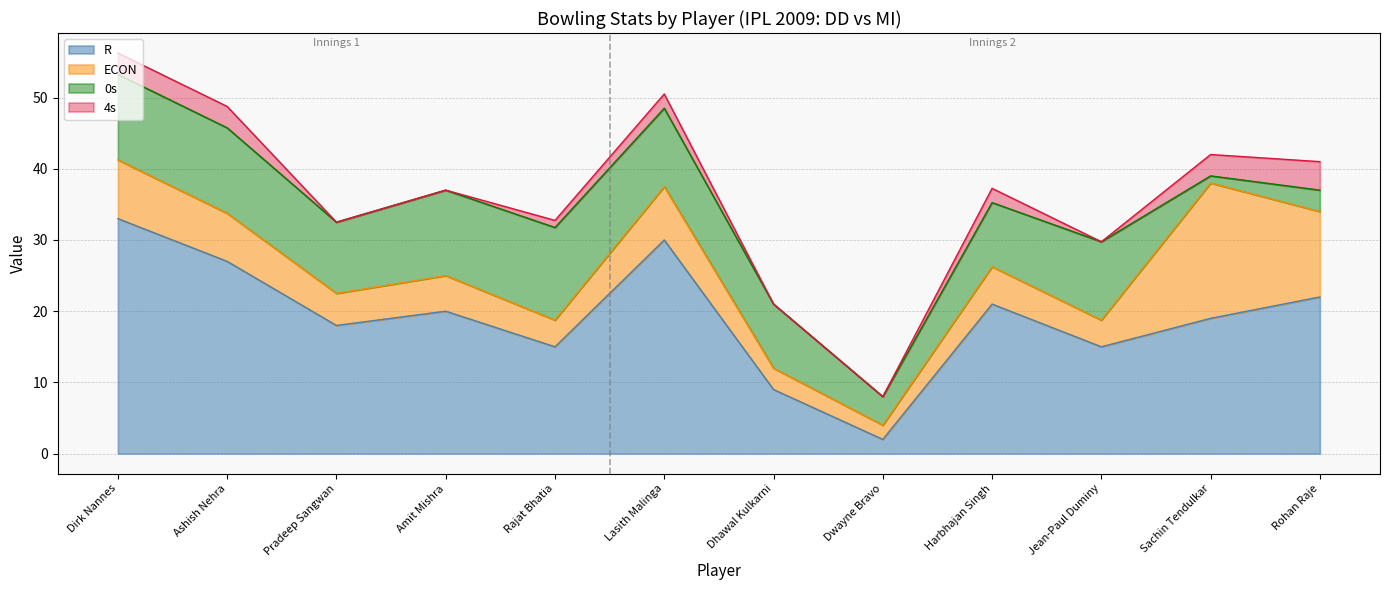

Reading left to right, what are all the values shown in this chart?

R: Dirk Nannes=33.0	Ashish Nehra=27.0	Pradeep Sangwan=18.0	Amit Mishra=20.0	Rajat Bhatia=15.0	Lasith Malinga=30.0	Dhawal Kulkarni=9.0	Dwayne Bravo=2.0	Harbhajan Singh=21.0	Jean-Paul Duminy=15.0	Sachin Tendulkar=19.0	Rohan Raje=22.0
ECON: Dirk Nannes=8.2	Ashish Nehra=6.8	Pradeep Sangwan=4.5	Amit Mishra=5.0	Rajat Bhatia=3.8	Lasith Malinga=7.5	Dhawal Kulkarni=3.0	Dwayne Bravo=2.0	Harbhajan Singh=5.2	Jean-Paul Duminy=3.8	Sachin Tendulkar=19.0	Rohan Raje=12.0
0s: Dirk Nannes=12.0	Ashish Nehra=12.0	Pradeep Sangwan=10.0	Amit Mishra=12.0	Rajat Bhatia=13.0	Lasith Malinga=11.0	Dhawal Kulkarni=9.0	Dwayne Bravo=4.0	Harbhajan Singh=9.0	Jean-Paul Duminy=11.0	Sachin Tendulkar=1.0	Rohan Raje=3.0
4s: Dirk Nannes=3.0	Ashish Nehra=3.0	Pradeep Sangwan=0.0	Amit Mishra=0.0	Rajat Bhatia=1.0	Lasith Malinga=2.0	Dhawal Kulkarni=0.0	Dwayne Bravo=0.0	Harbhajan Singh=2.0	Jean-Paul Duminy=0.0	Sachin Tendulkar=3.0	Rohan Raje=4.0